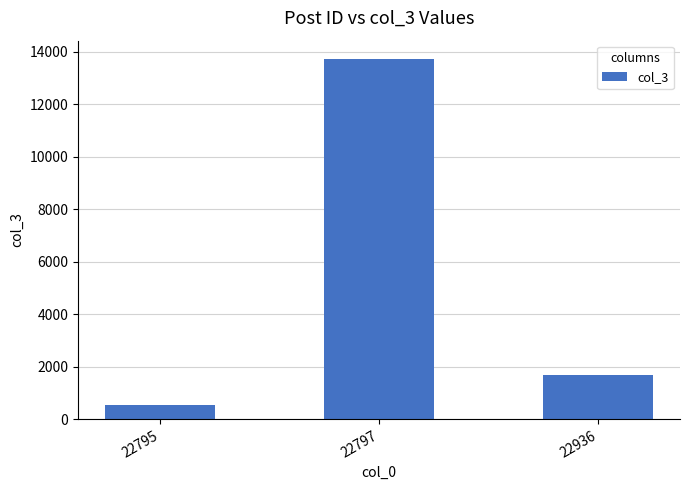

What value does the data have at 22795?

528